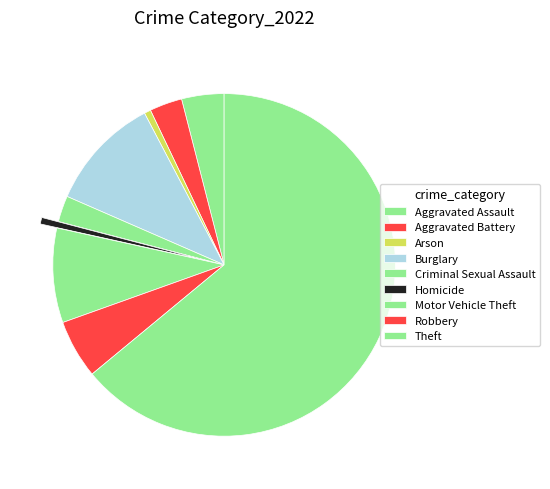

Count the number of slices in the pie.

9